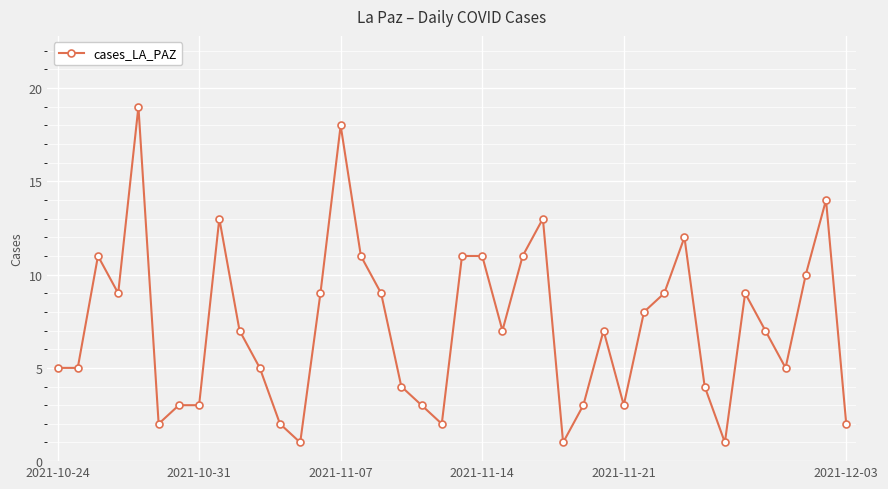

What is the difference between the maximum and minimum values?

18